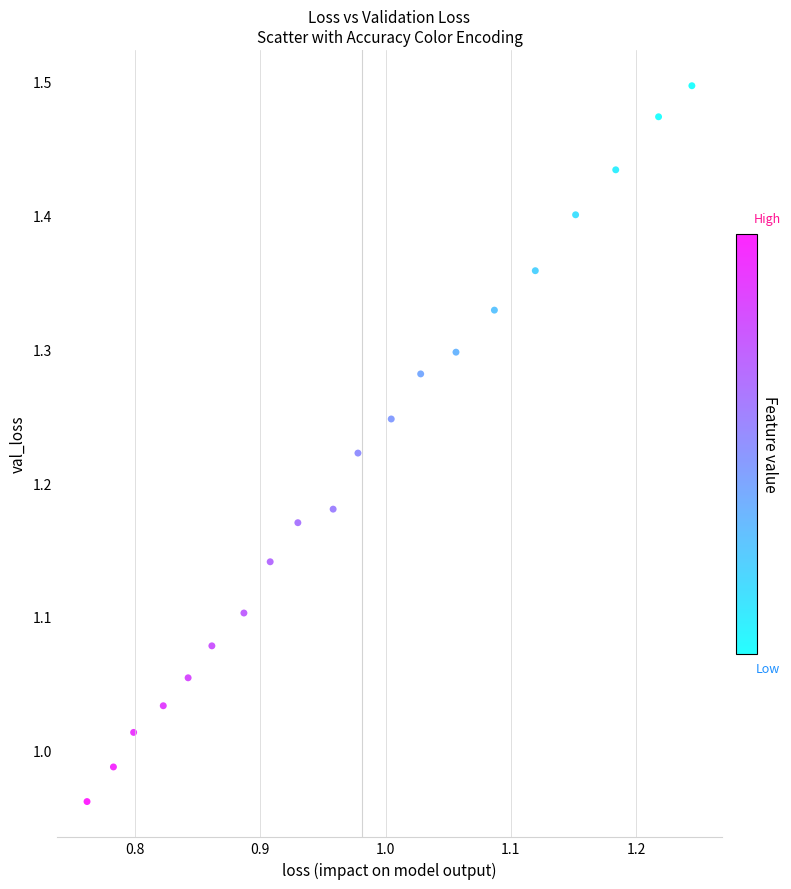

What is the range of Y values (max minus min)?

0.5